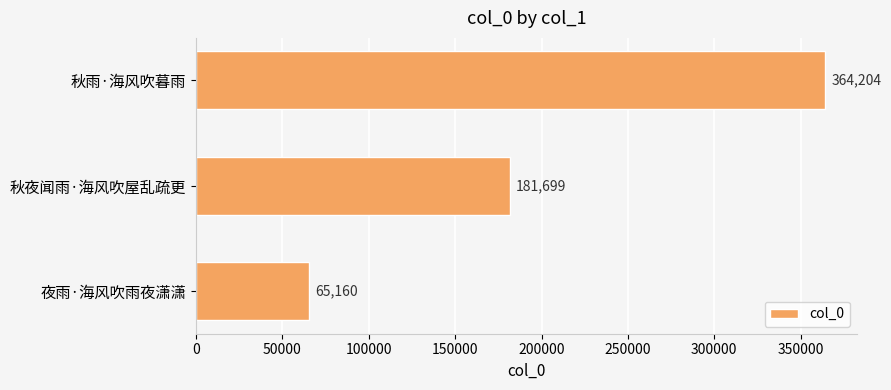

Does the chart contain stacked bars?

No